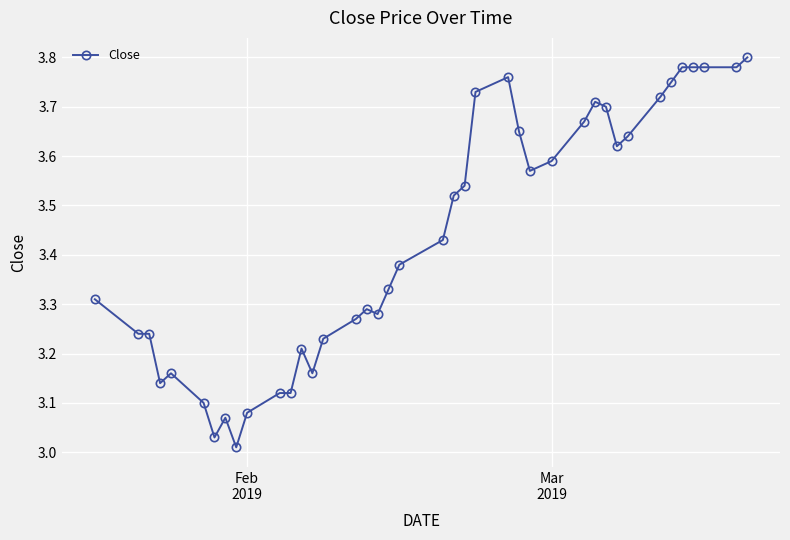

True or false: the data has more than 1 interior local peaks.

True